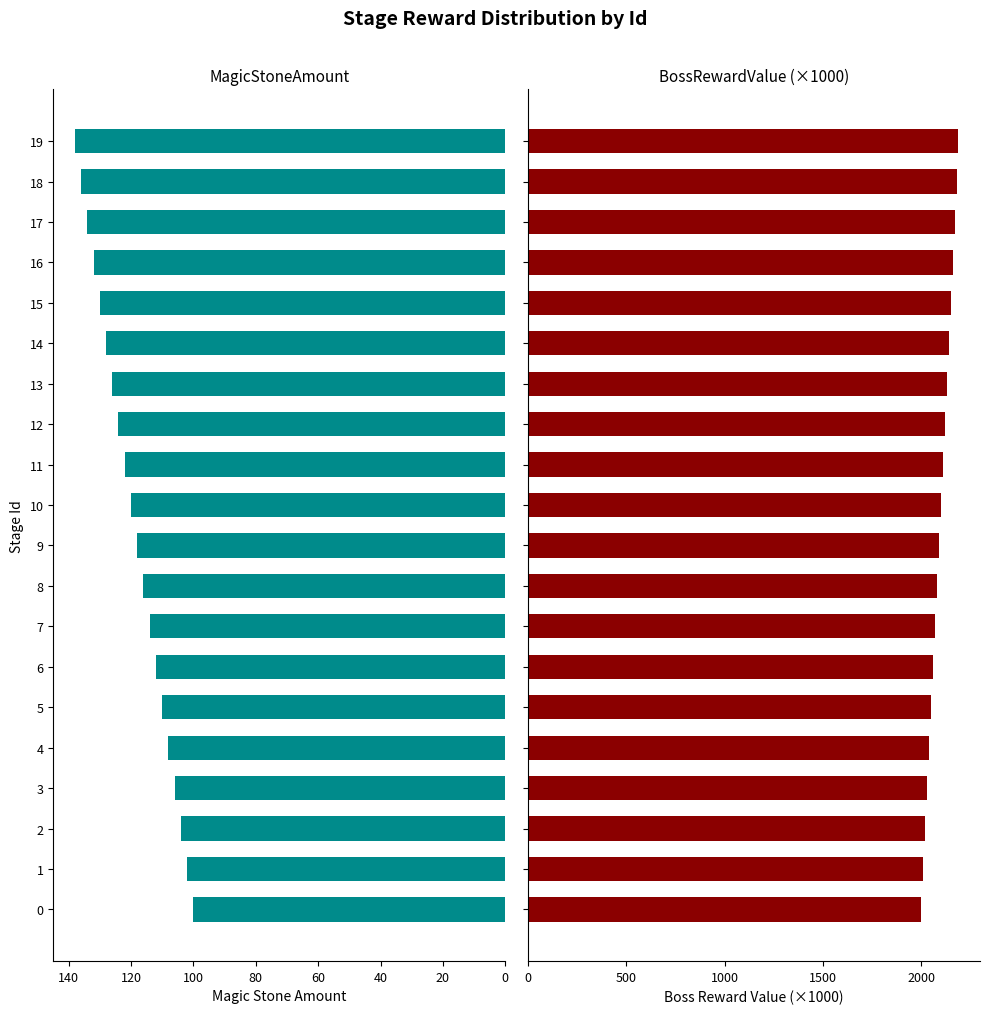

List the series in order of their overall mean, highest first.

BossRewardValue, MagicStoneAmount